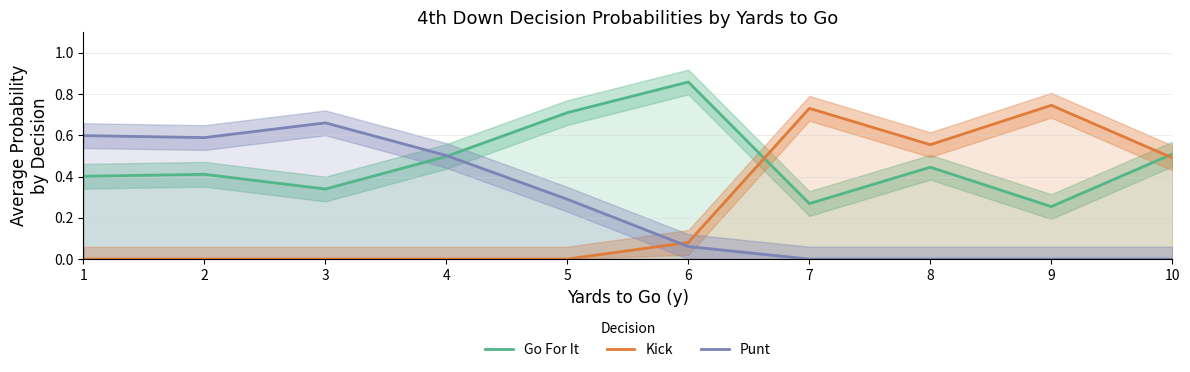

Where is the first local maximum for Go For It?

2